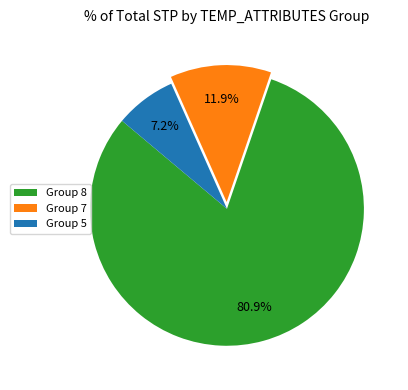

Is there any slice that represents more than half of the pie?

Yes